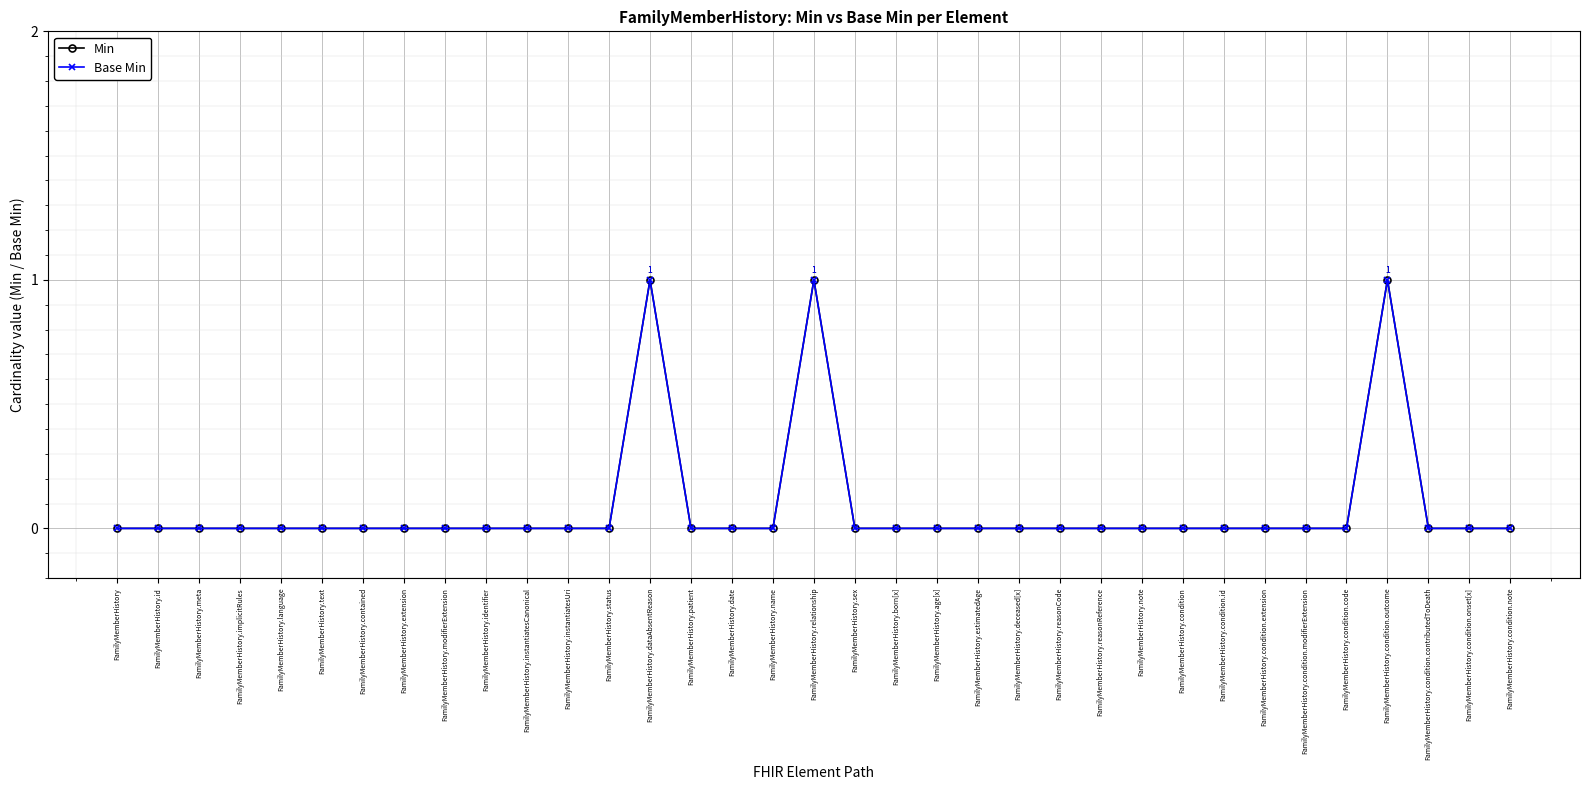

Which label corresponds to the largest value in the chart?

FamilyMemberHistory.dataAbsentReason